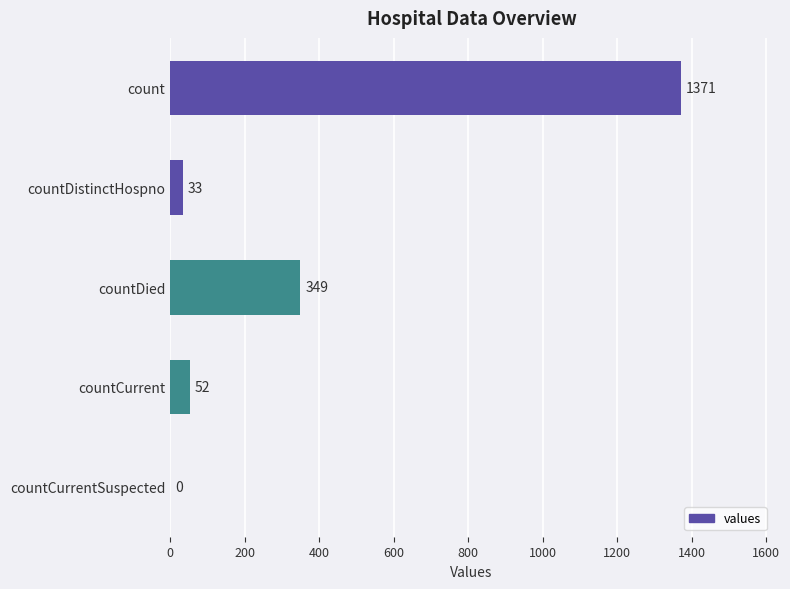

Between countDied and count, which is larger?

count